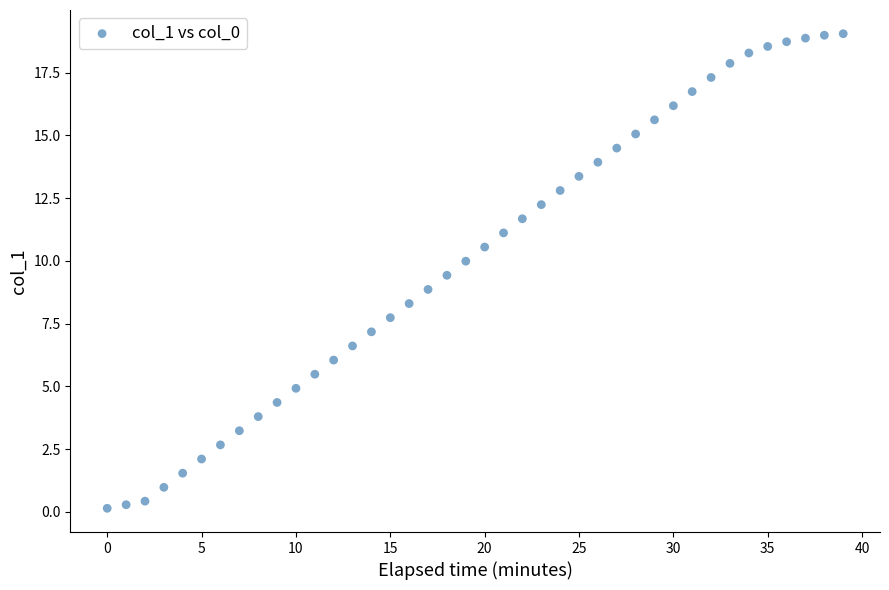

What is the range of Y values (max minus min)?

18.9